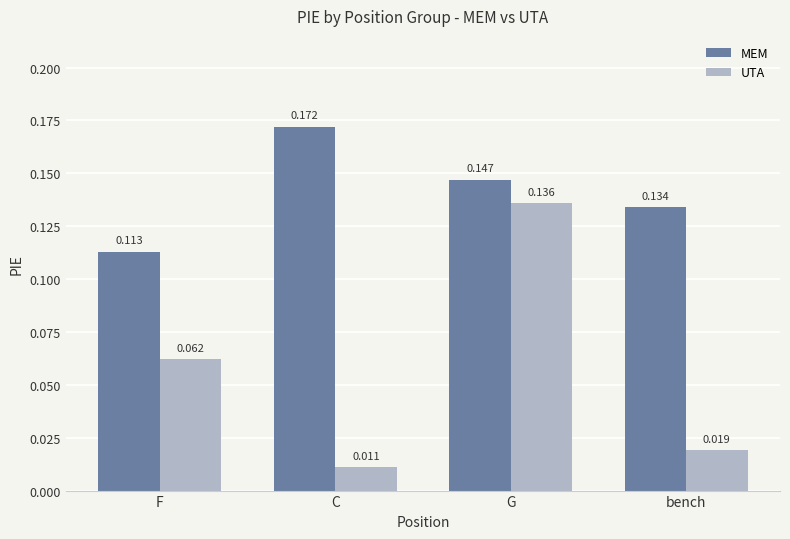

Where is UTA nearest to the value 0?

C